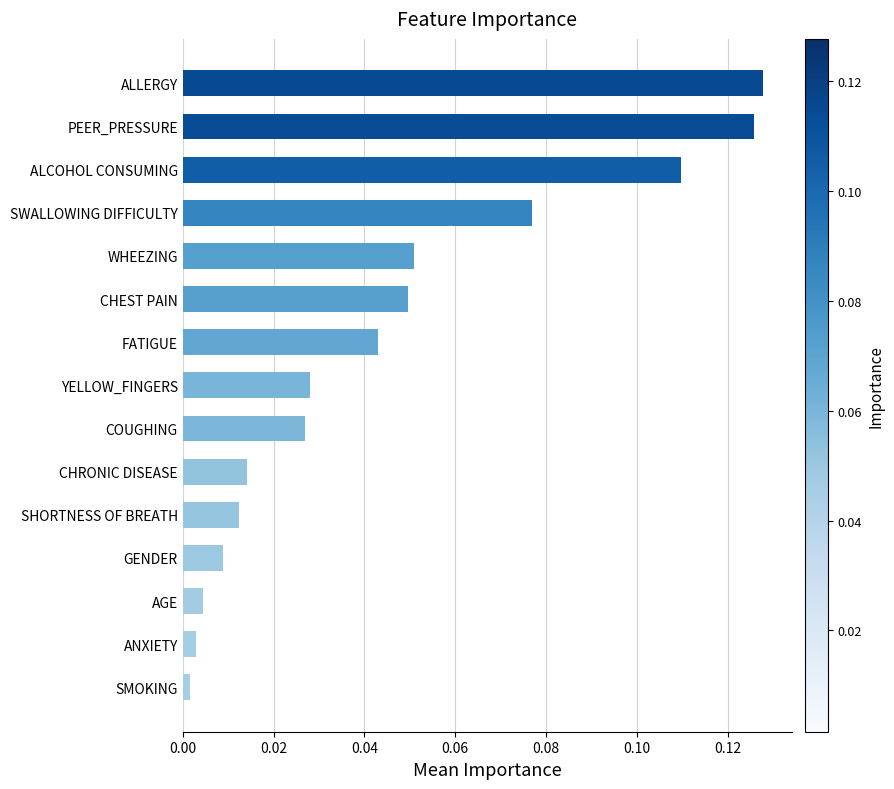

Rank the categories by value from highest to lowest.

ALLERGY, PEER_PRESSURE, ALCOHOL CONSUMING, SWALLOWING DIFFICULTY, WHEEZING, CHEST PAIN, FATIGUE, YELLOW_FINGERS, COUGHING, CHRONIC DISEASE, SHORTNESS OF BREATH, GENDER, AGE, ANXIETY, SMOKING